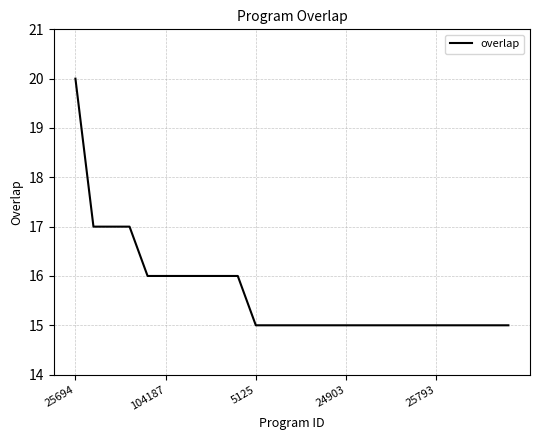

What is the difference between the maximum and minimum values?

5